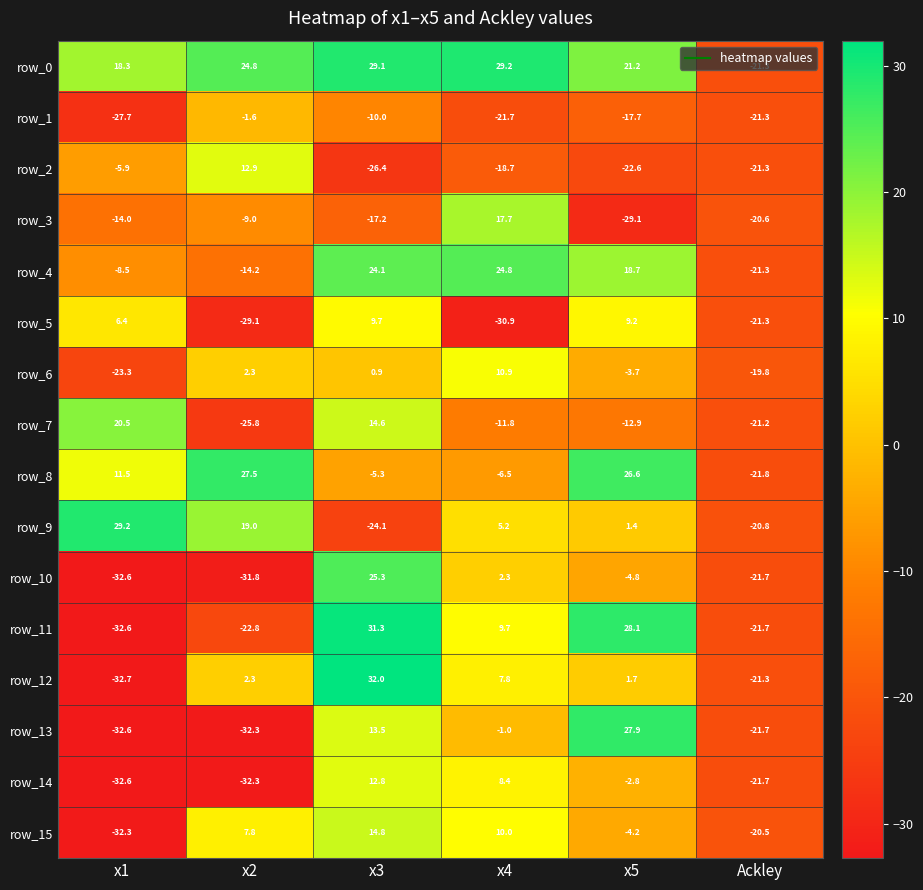

Where is row_13 nearest to the value -2?

x4